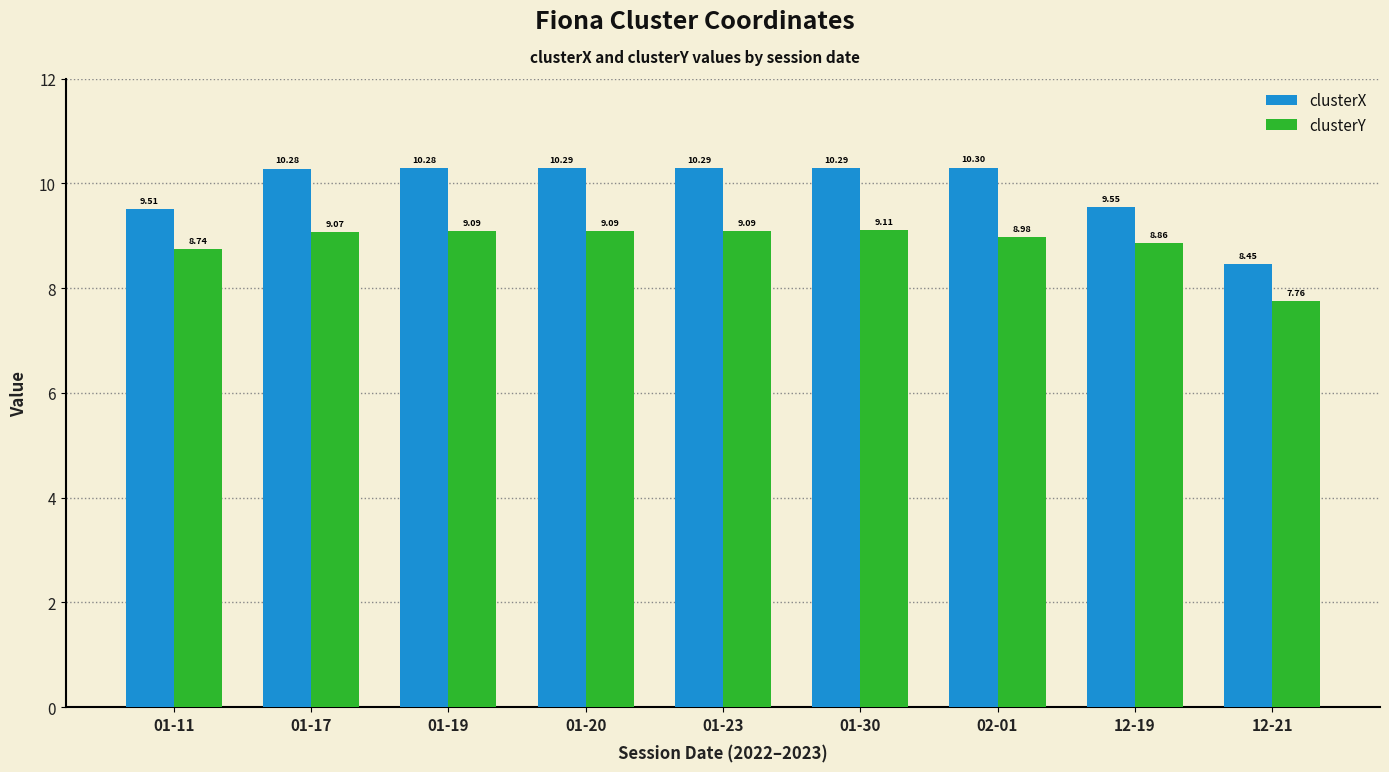

The clusterY series shows 13.6 at 01-20. True or false?

False